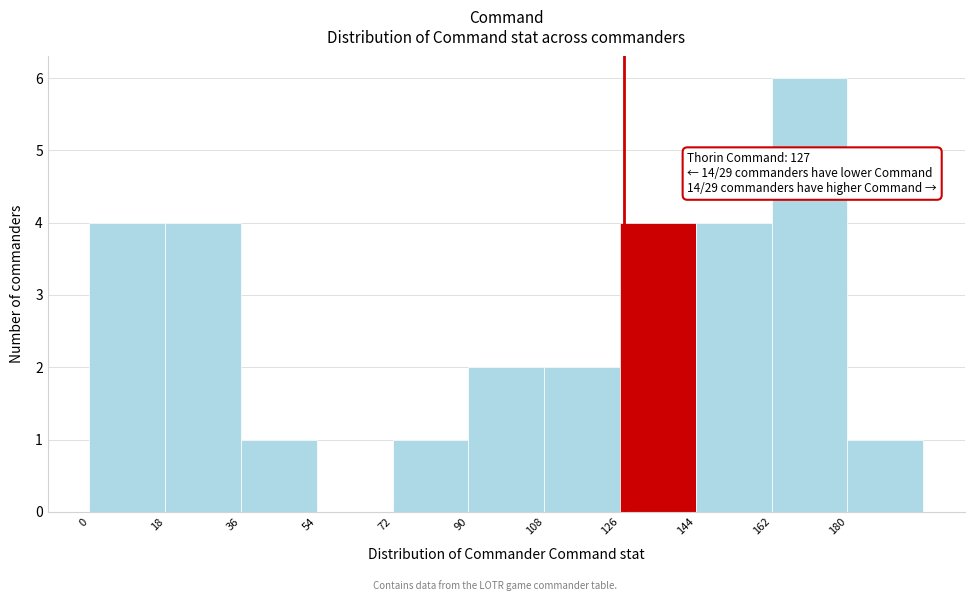

Which range on the x-axis has the tallest bar?

162 to 180